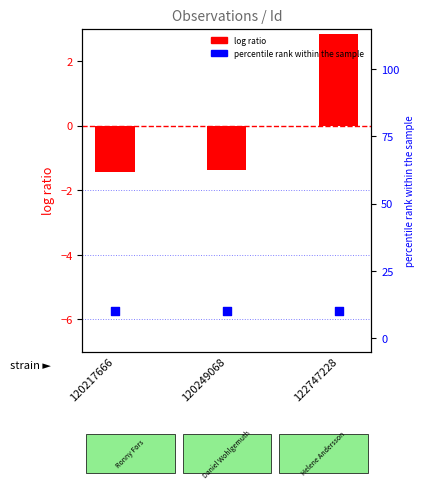

What are all the series names shown in the legend?

log ratio, percentile rank within the sample